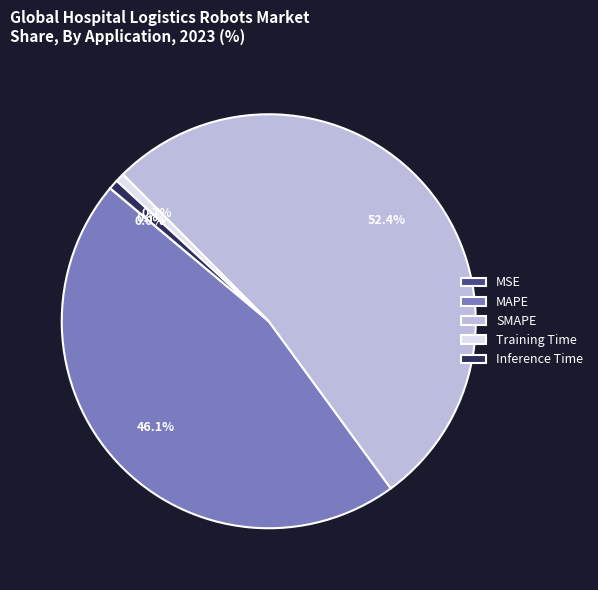

Do Inference Time and Training Time together represent more than half of the pie?

No